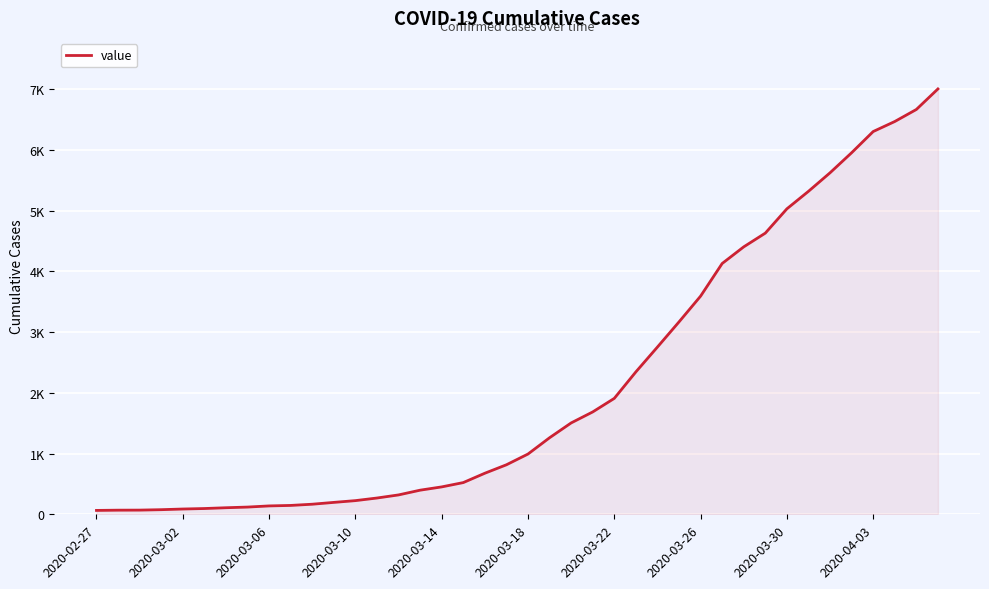

Does the chart have visible grid lines?

Yes